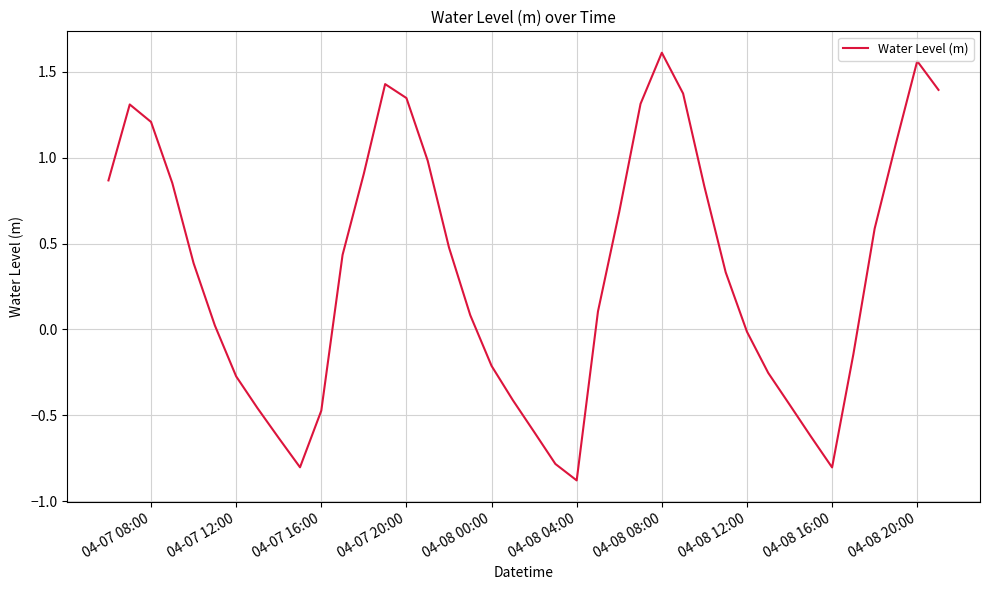

What is the difference between the maximum and minimum values?

2.5